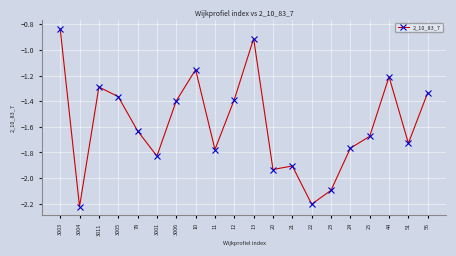

What is the value of the 11th point from the left?

-0.9